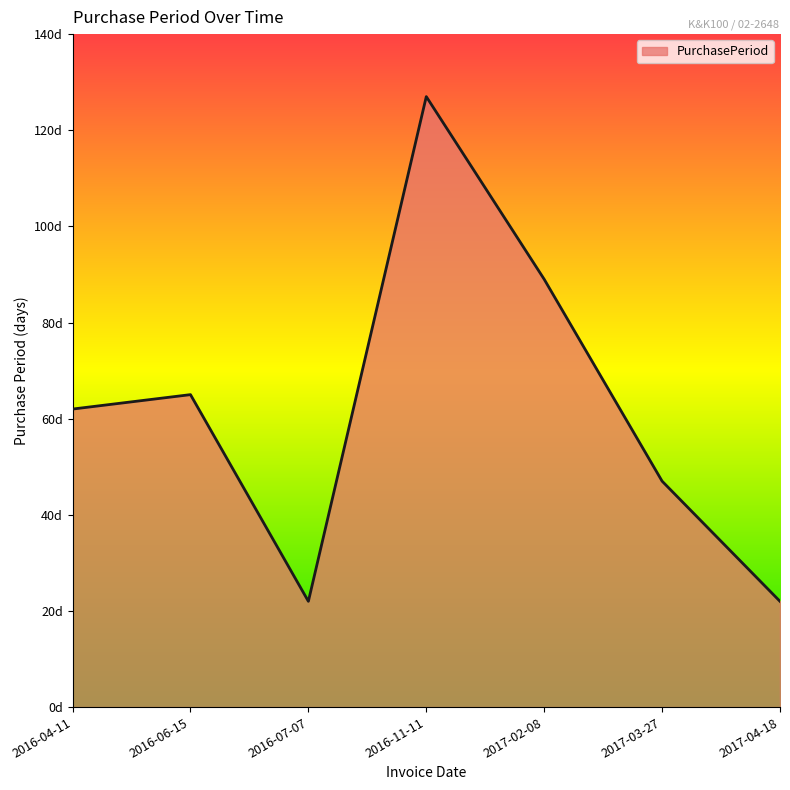

Does the chart have visible grid lines?

No